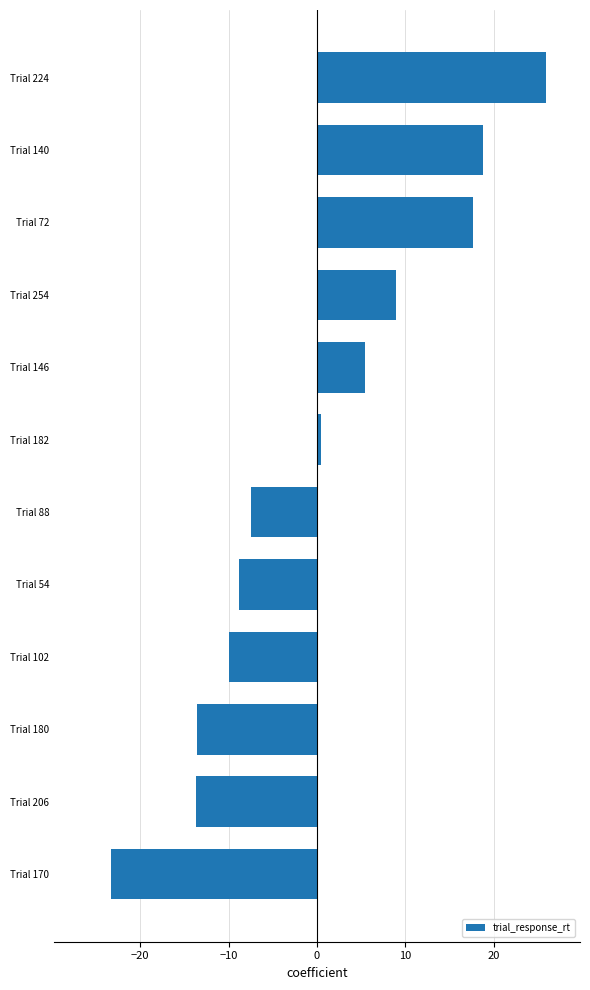

True or false: the data shows 8.9 at Trial 254.

True